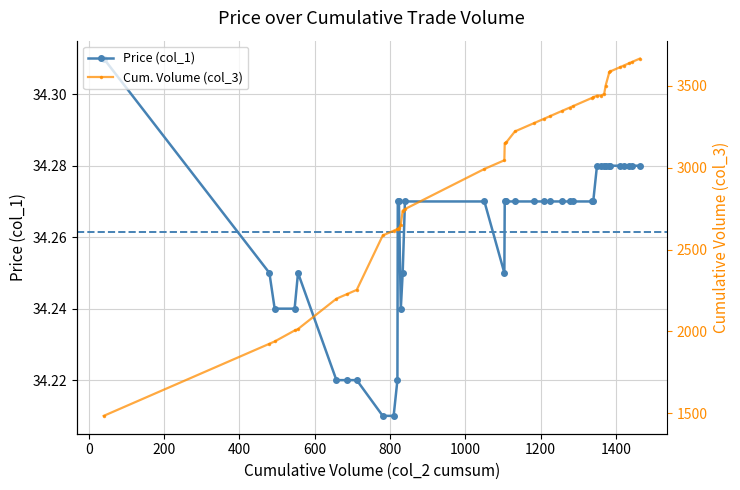

Rank the series at 09:03:45 from lowest to highest value.

Price (col_1), Cumulative Volume (col_3)